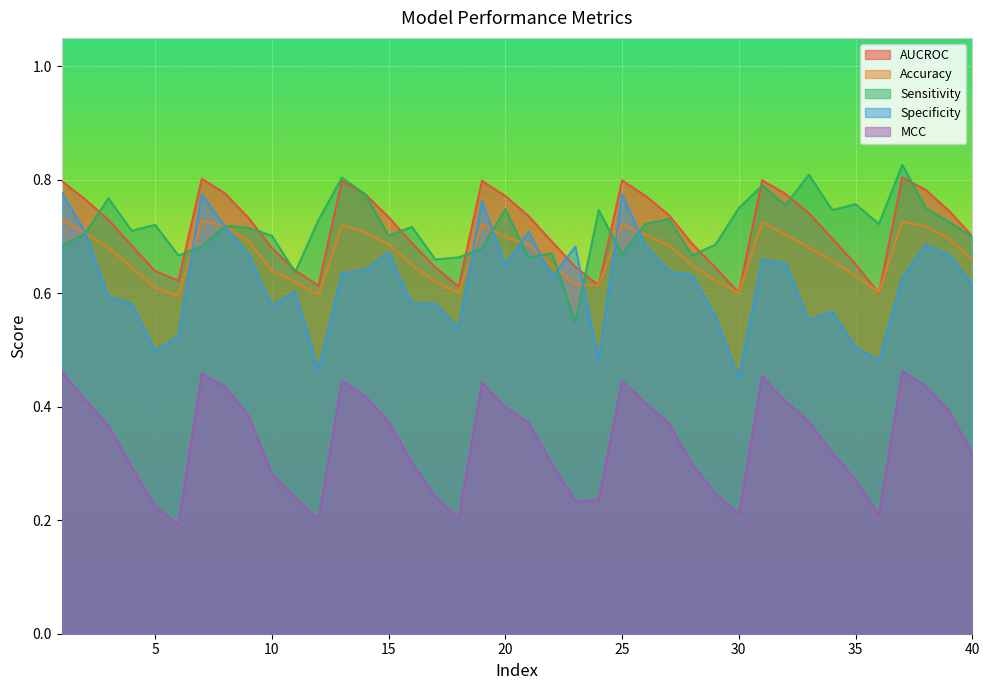

Reading right to left, list all the values displayed in this chart.

AUCROC: 0.7	0.7	0.8	0.8	0.6	0.7	0.7	0.7	0.8	0.8	0.6	0.6	0.7	0.7	0.8	0.8	0.6	0.6	0.7	0.7	0.8	0.8	0.6	0.6	0.7	0.7	0.8	0.8	0.6	0.6	0.7	0.7	0.8	0.8	0.6	0.6	0.7	0.7	0.8	0.8
Accuracy: 0.7	0.7	0.7	0.7	0.6	0.6	0.7	0.7	0.7	0.7	0.6	0.6	0.6	0.7	0.7	0.7	0.6	0.6	0.6	0.7	0.7	0.7	0.6	0.6	0.6	0.7	0.7	0.7	0.6	0.6	0.6	0.7	0.7	0.7	0.6	0.6	0.6	0.7	0.7	0.7
Sensitivity: 0.7	0.7	0.8	0.8	0.7	0.8	0.7	0.8	0.8	0.8	0.8	0.7	0.7	0.7	0.7	0.7	0.7	0.5	0.7	0.7	0.7	0.7	0.7	0.7	0.7	0.7	0.8	0.8	0.7	0.6	0.7	0.7	0.7	0.7	0.7	0.7	0.7	0.8	0.7	0.7
Specificity: 0.6	0.7	0.7	0.6	0.5	0.5	0.6	0.6	0.7	0.7	0.5	0.6	0.6	0.6	0.7	0.8	0.5	0.7	0.6	0.7	0.6	0.8	0.5	0.6	0.6	0.7	0.6	0.6	0.5	0.6	0.6	0.7	0.7	0.8	0.5	0.5	0.6	0.6	0.7	0.8
MCC: 0.3	0.4	0.4	0.5	0.2	0.3	0.3	0.4	0.4	0.5	0.2	0.2	0.3	0.4	0.4	0.4	0.2	0.2	0.3	0.4	0.4	0.4	0.2	0.2	0.3	0.4	0.4	0.4	0.2	0.2	0.3	0.4	0.4	0.5	0.2	0.2	0.3	0.4	0.4	0.5